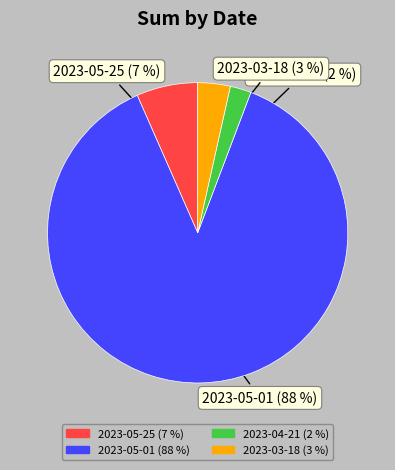

Is there a majority slice in this chart?

Yes